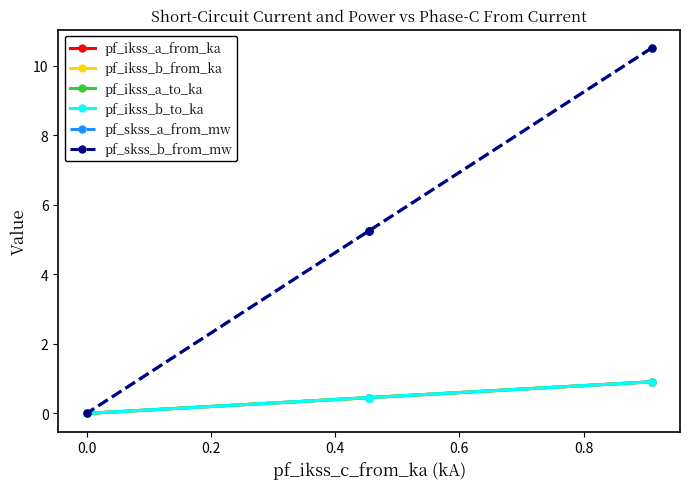

True or false: pf_skss_b_from_mw and pf_ikss_a_to_ka intersect in this chart.

False